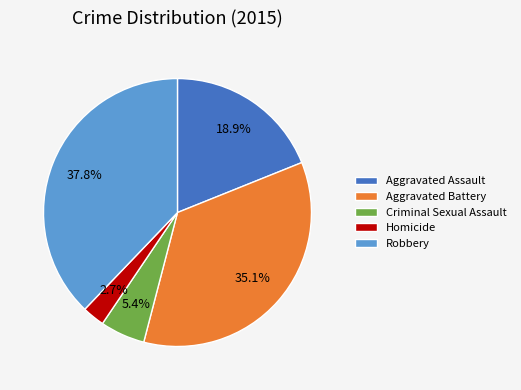

Between Aggravated Assault and Homicide, which is larger?

Aggravated Assault